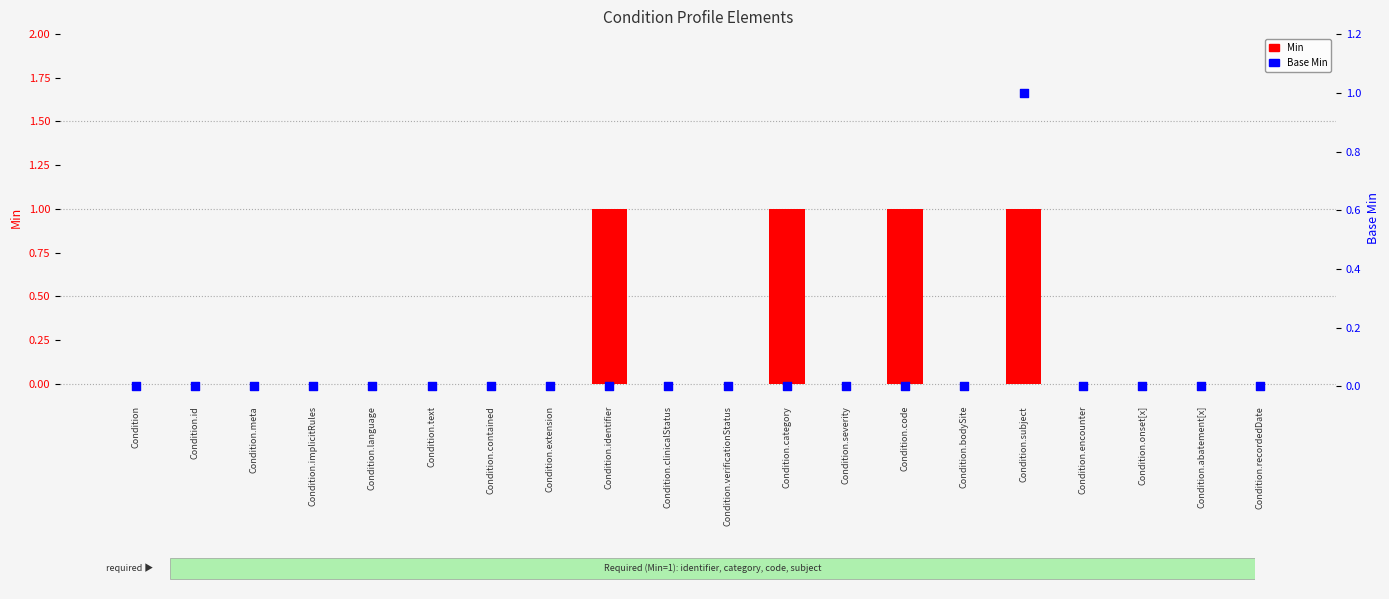

Is the value of Min at Condition greater than the value of Base Min at Condition.verificationStatus?

No